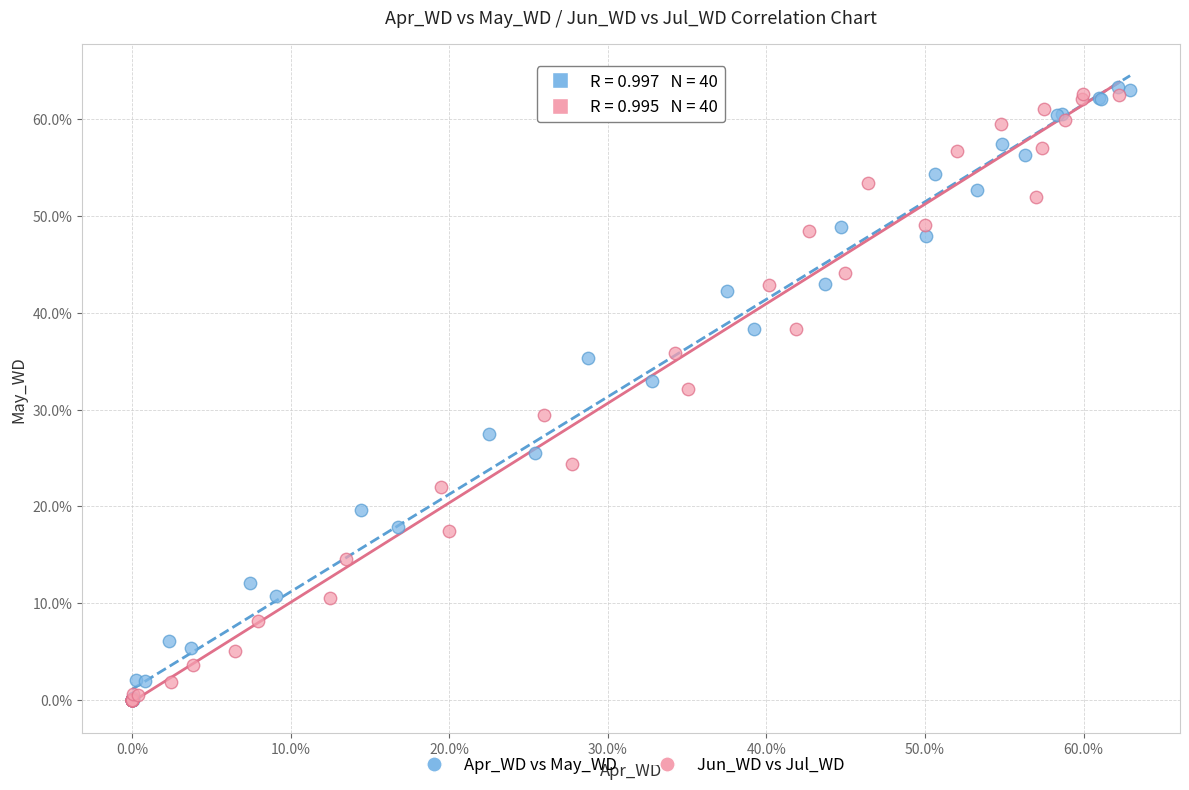

Which series reaches the maximum Y coordinate?

Apr_WD vs May_WD